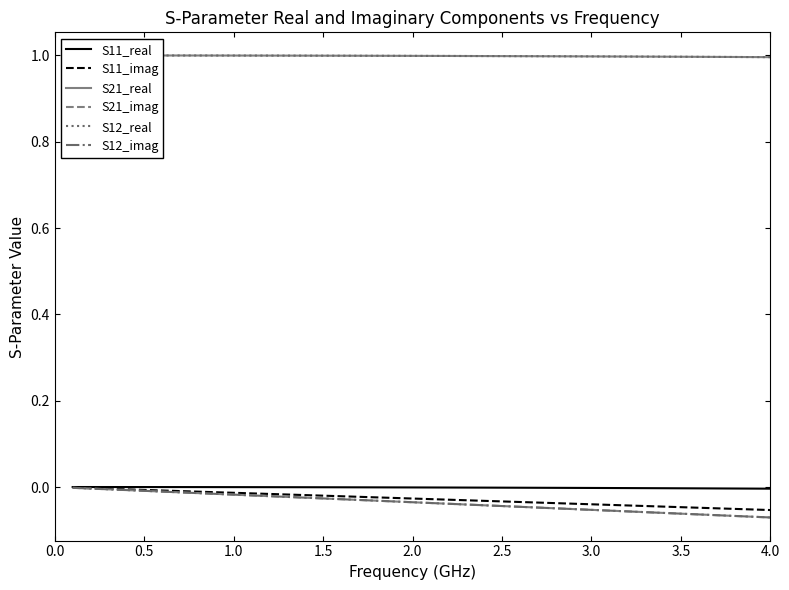

Which series has the largest total across all categories?

S21_real